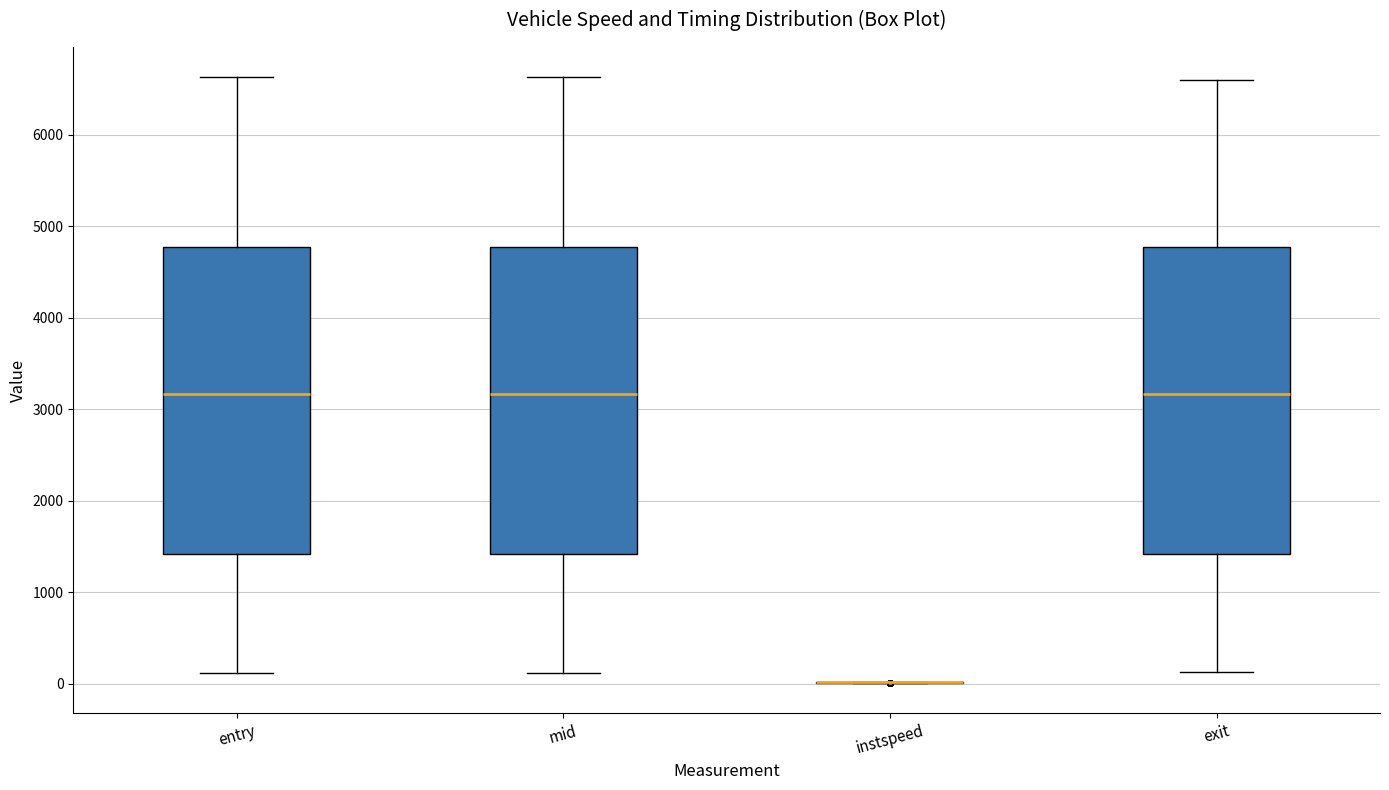

Where is the upper edge of the box for exit on the y-axis? The values are not printed on the chart, so give them approximately, as read against the axis.

4800